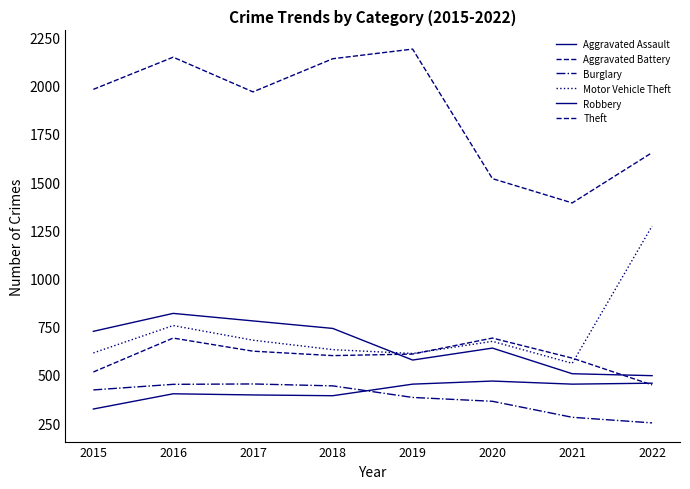

Does the chart have visible grid lines?

No